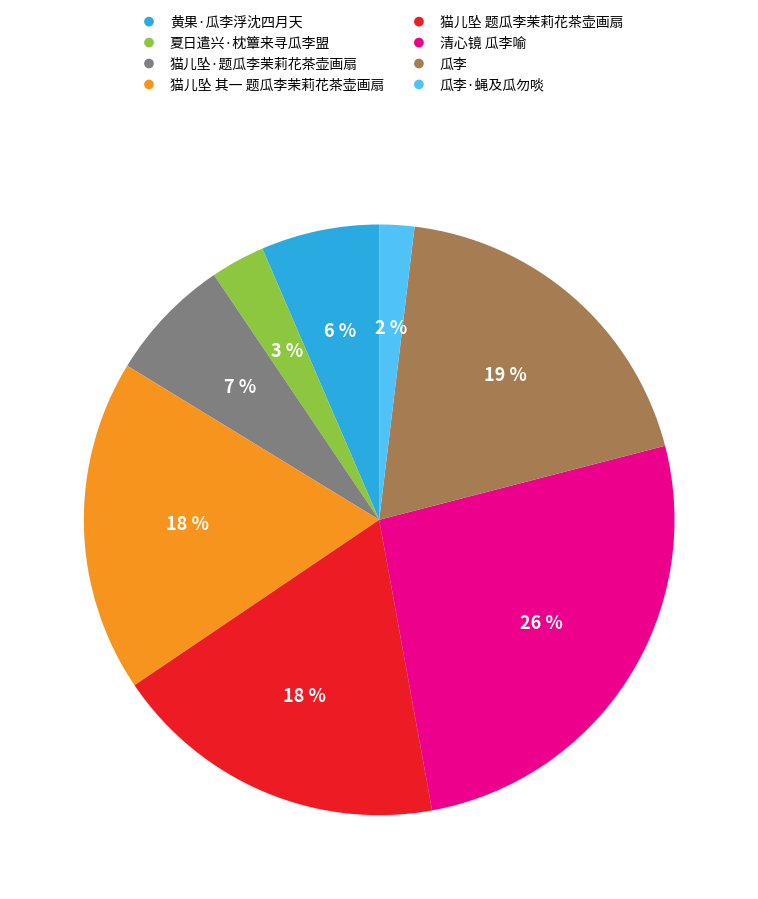

How many segments does this pie chart have?

8